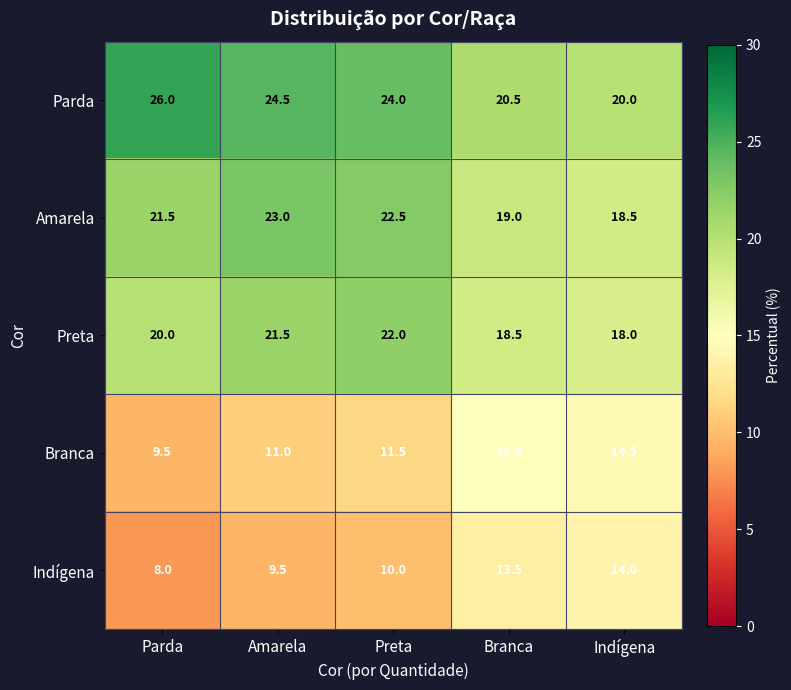

What is the smallest value displayed?

8.0